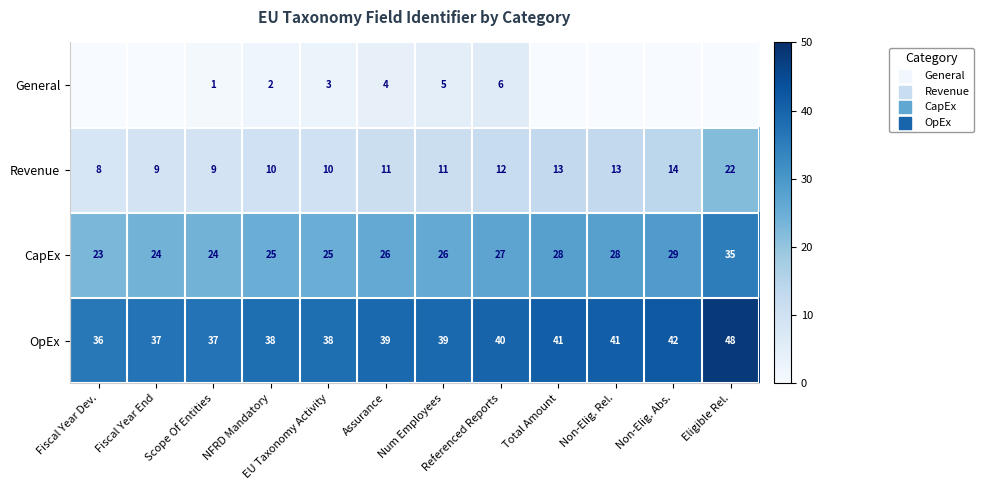

True or false: OpEx has a value of 37 at Scope Of Entities.

True